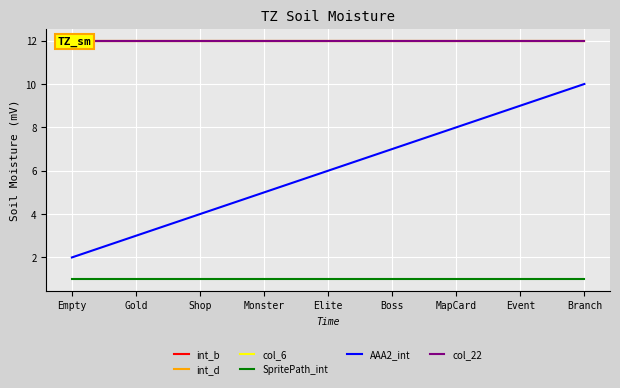

Rank the series at Branch from lowest to highest value.

SpritePath_int, AAA2_int, int_b, int_d, col_6, col_22